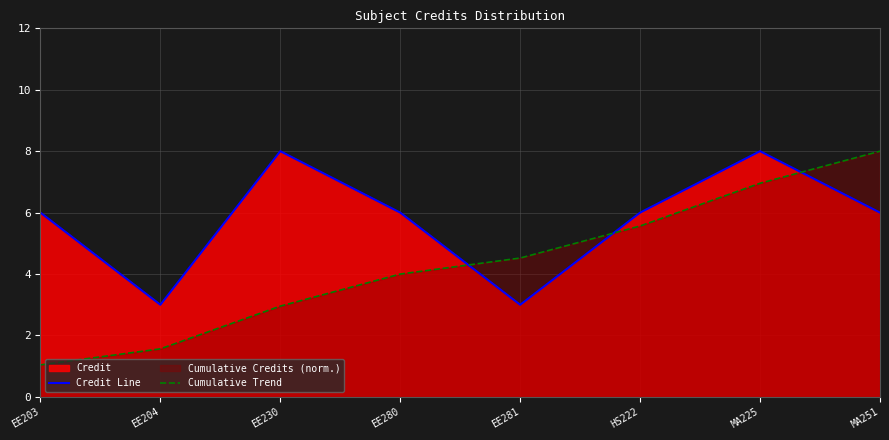

What is the spread (max minus min) of values at EE280?

2.0